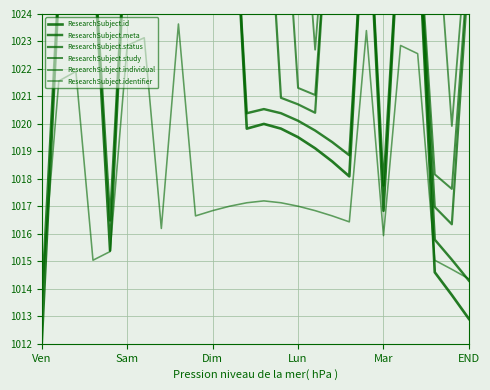

How many times do ResearchSubject.meta and ResearchSubject.study cross each other?

4